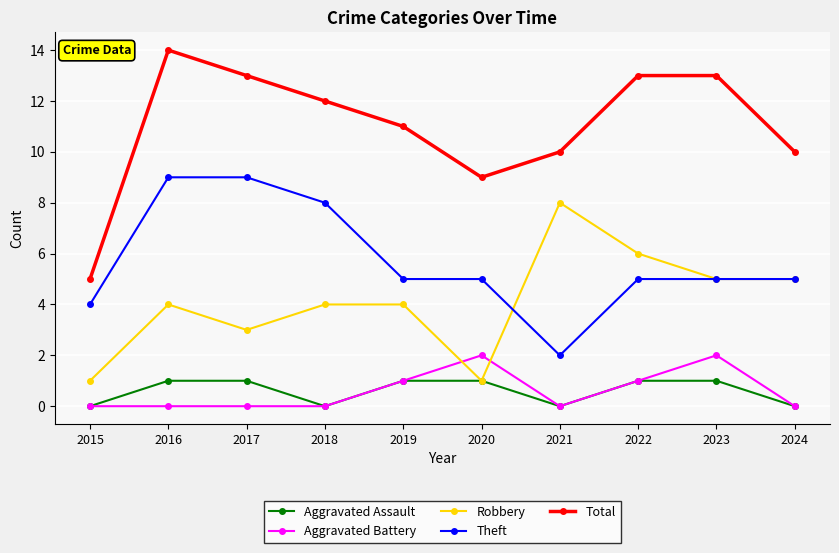

What are all the series names shown in the legend?

Aggravated Assault, Aggravated Battery, Robbery, Theft, Total